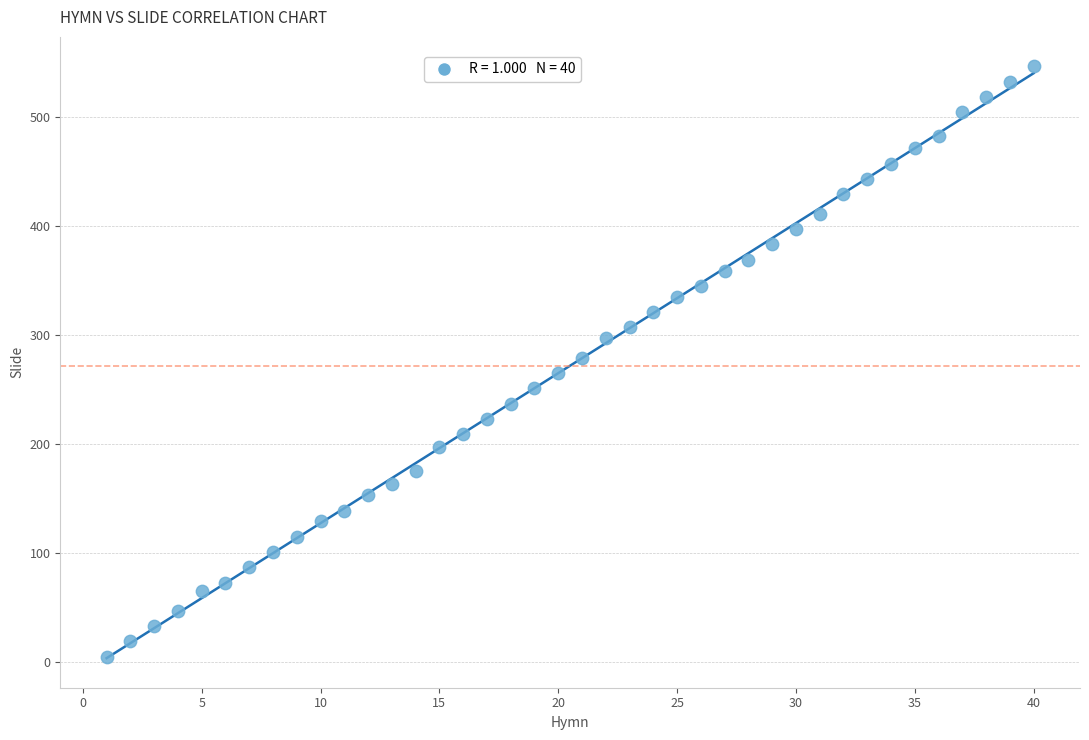

What is the range of X values (max minus min)?

39